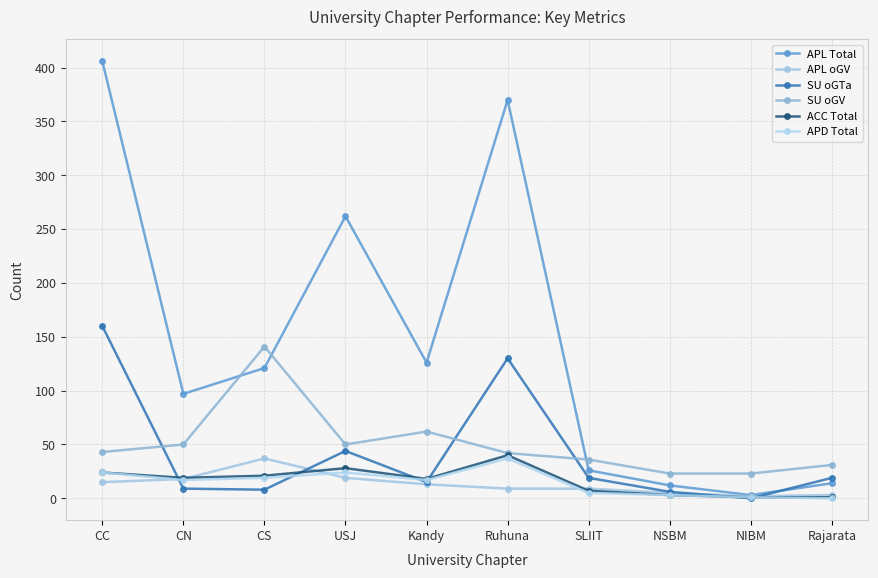

Is this an area chart (filled region under the line)?

No